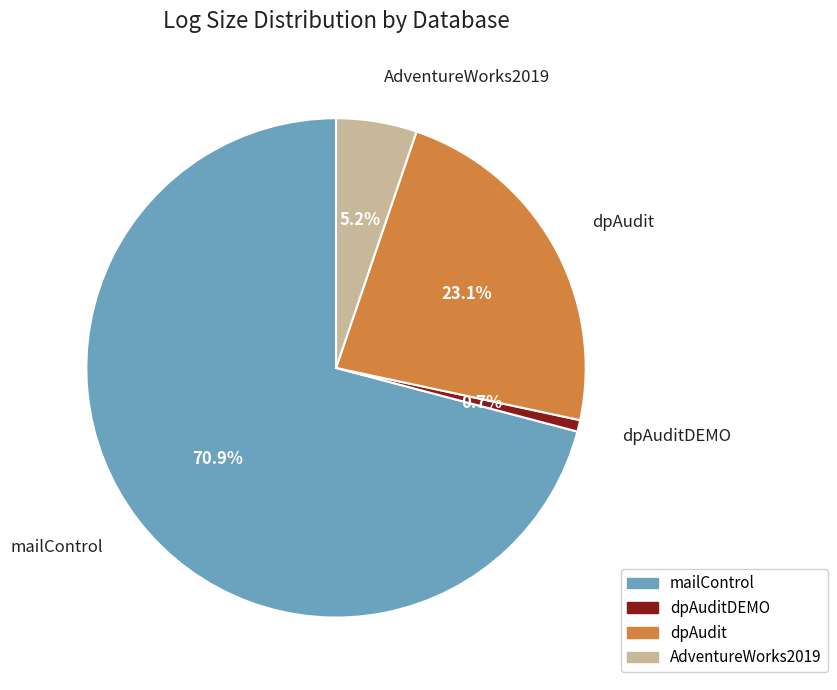

The dpAudit slice represents 23% of the pie. True or false?

True